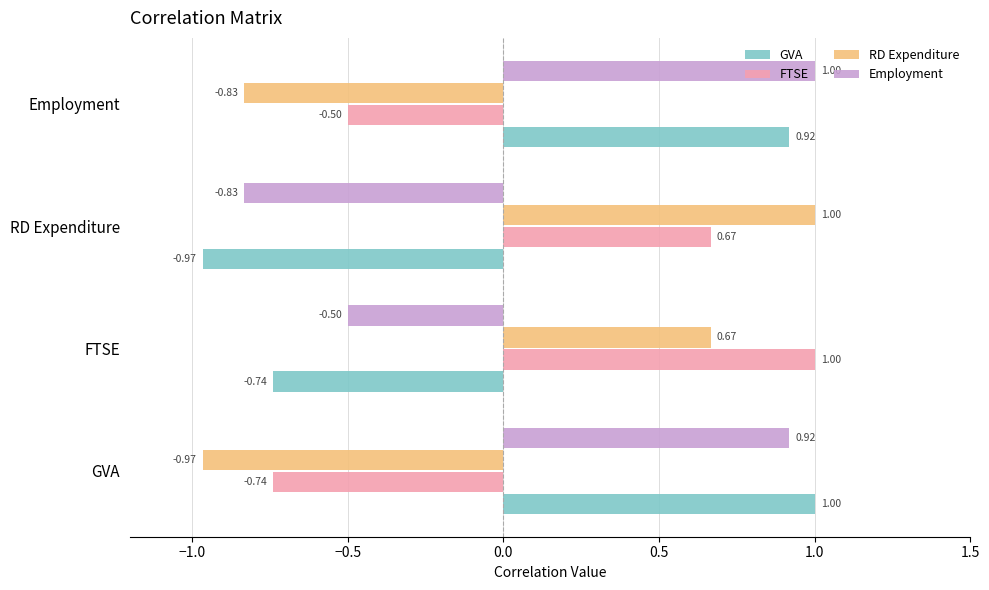

What is the sum of all FTSE values?

0.4